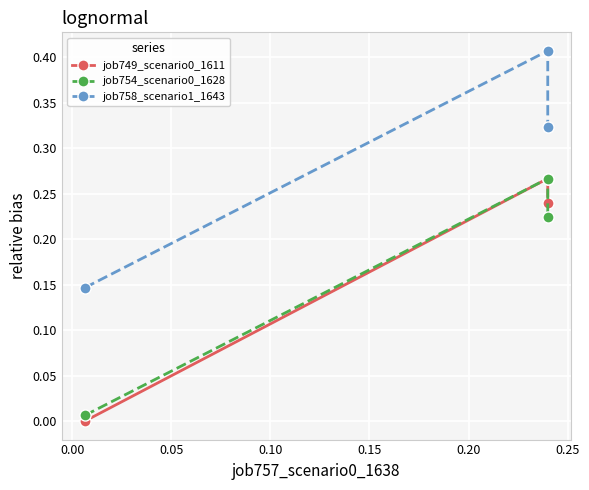

Which series has the widest spread of values?

job749_scenario0_1611